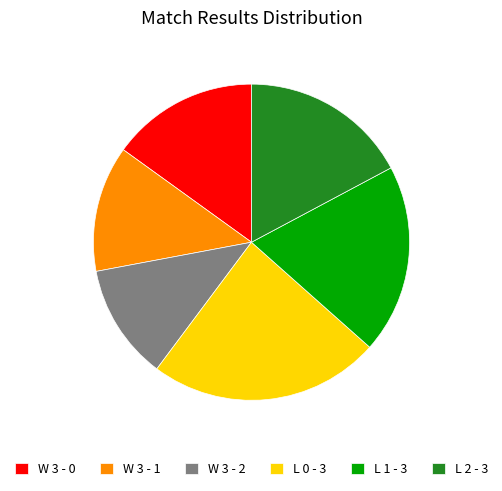

Is it true that W 3 - 2 is 12% of the pie?

True